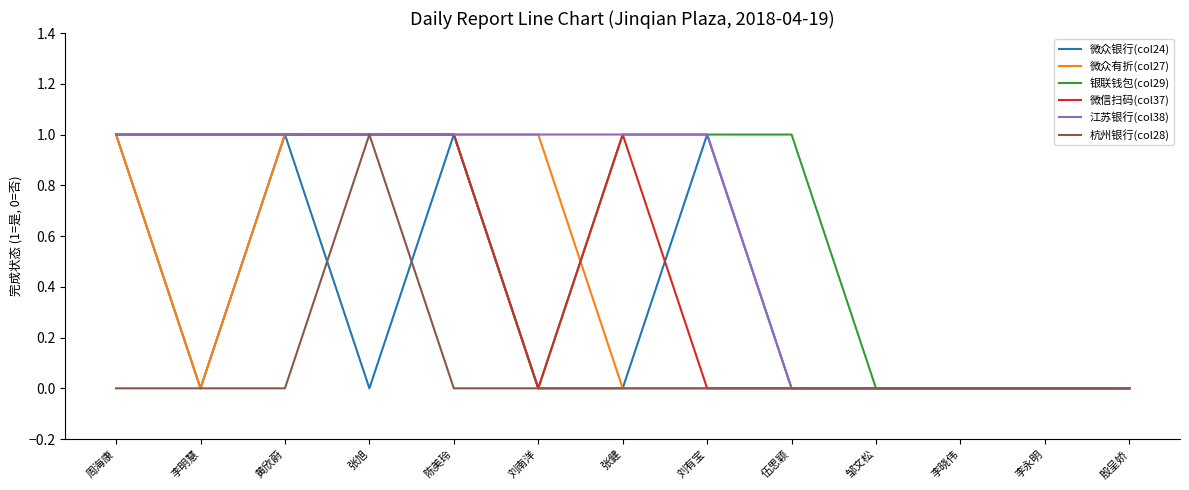

What are all the series names shown in the legend?

微众银行(col24), 微众有折(col27), 银联钱包(col29), 微信扫码(col37), 江苏银行(col38), 杭州银行(col28)